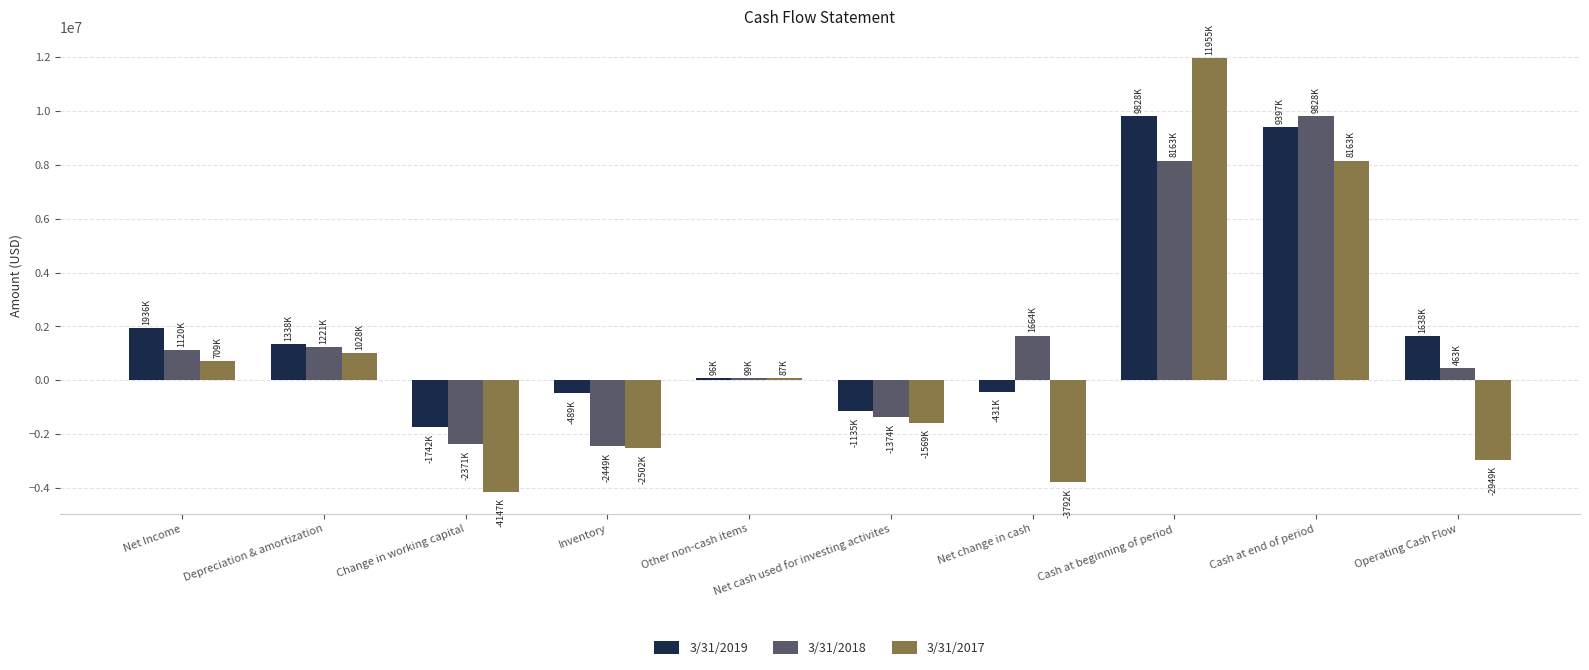

Rank the series at Cash at beginning of period from lowest to highest value.

3/31/2018, 3/31/2019, 3/31/2017